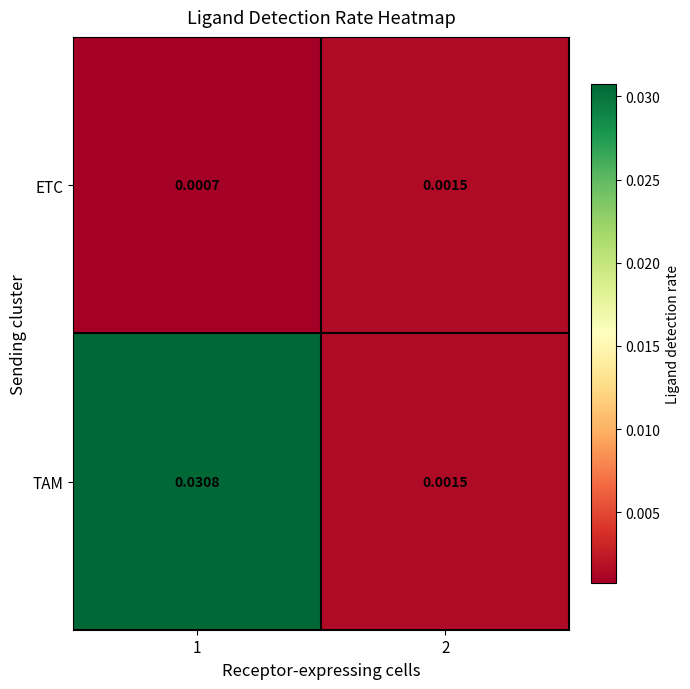

Which series has the widest spread of values?

TAM